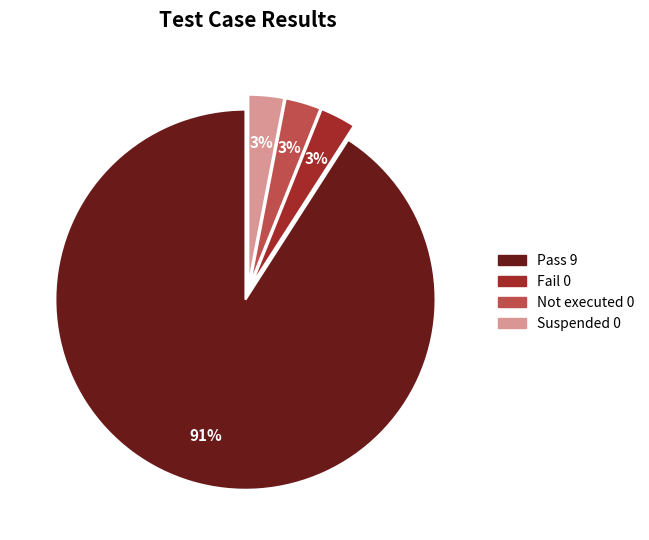

Combined, do Pass and Not executed account for over 50%?

Yes